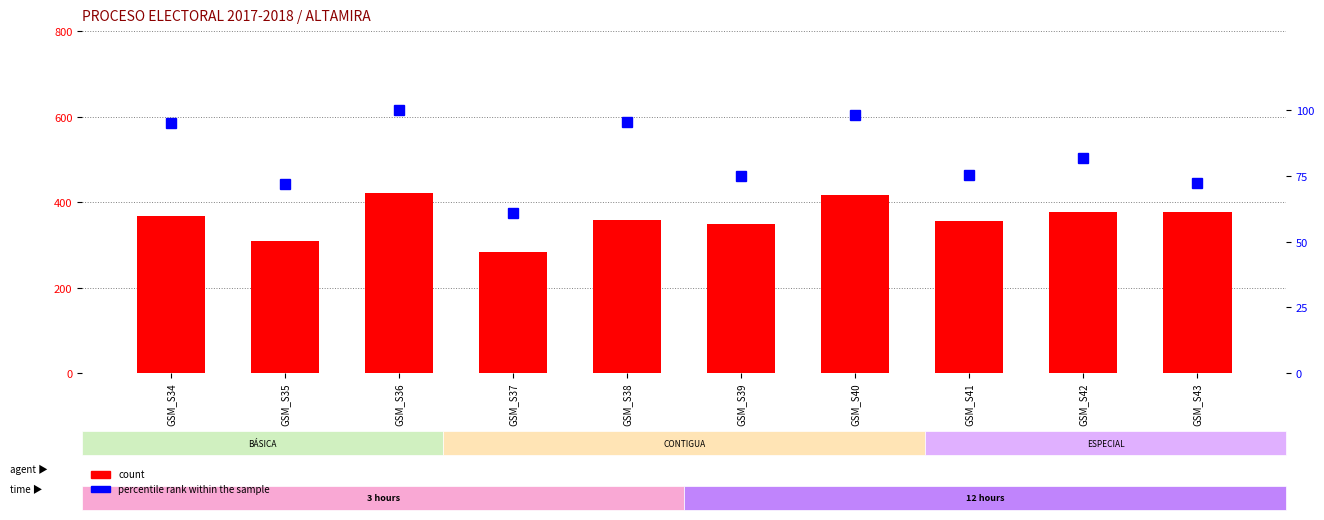

What is the value of the percentile rank within the sample bar at the 10th from the left?

72.2